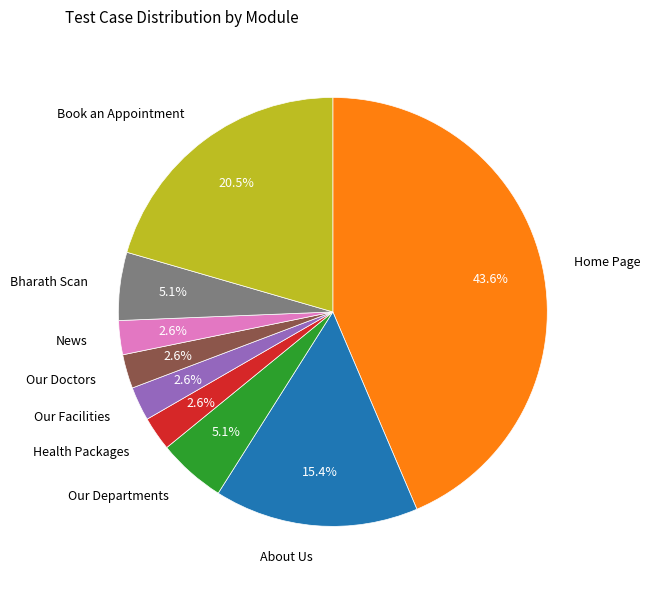

Is there any slice that represents more than half of the pie?

No